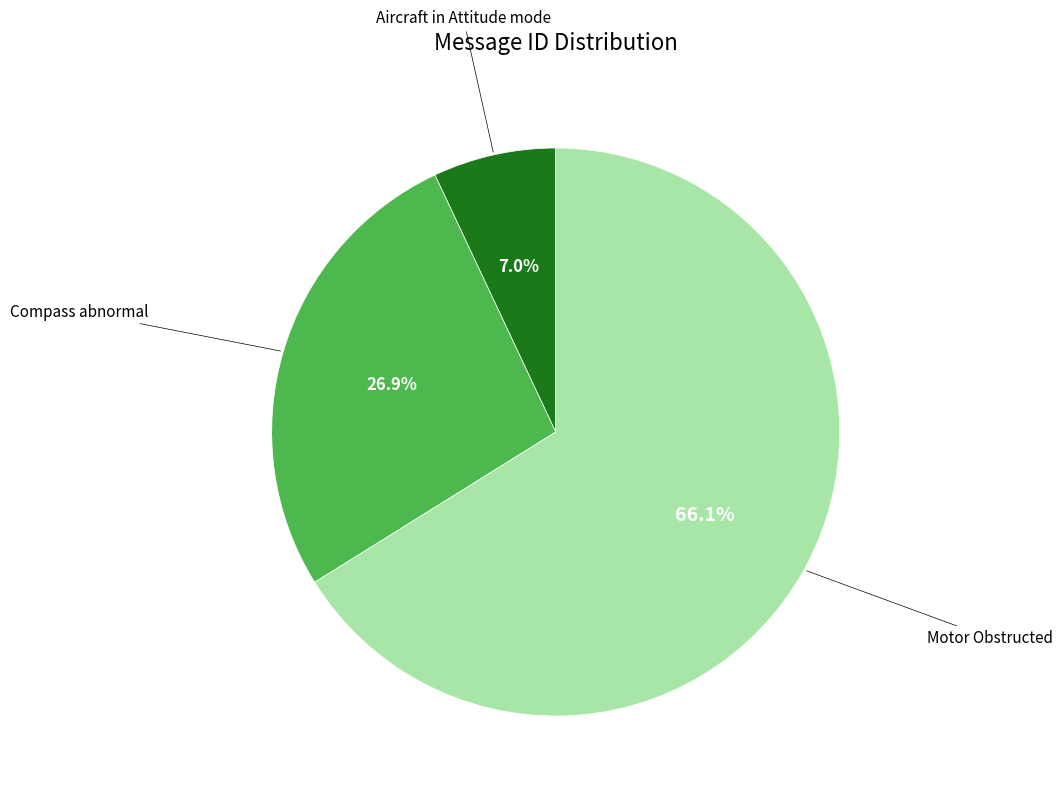

Is there a majority slice in this chart?

Yes